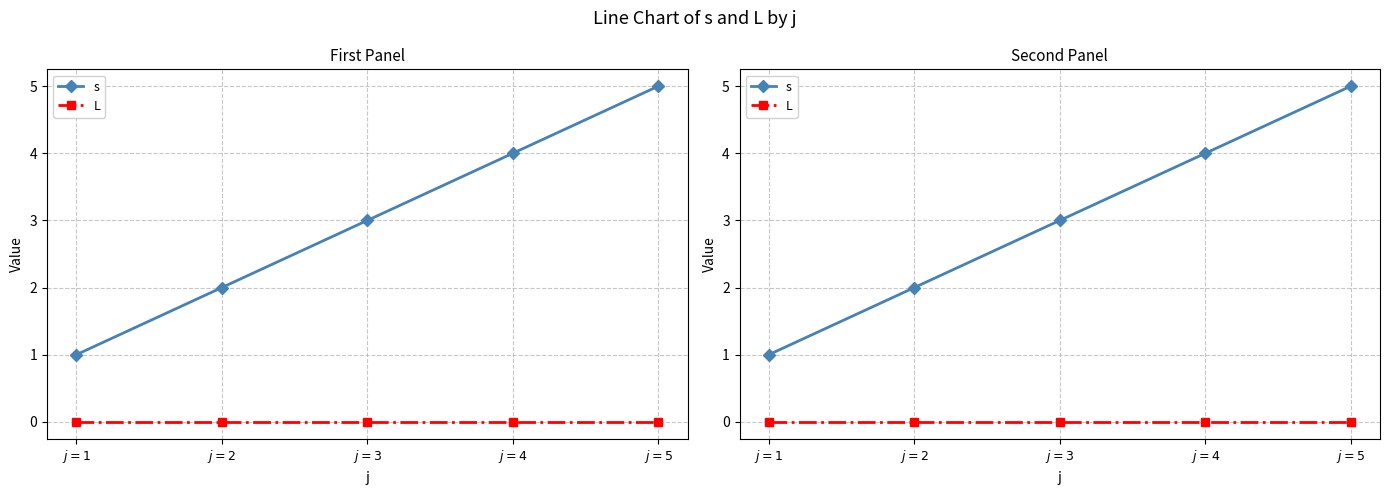

What is the highest value of the s series?

5